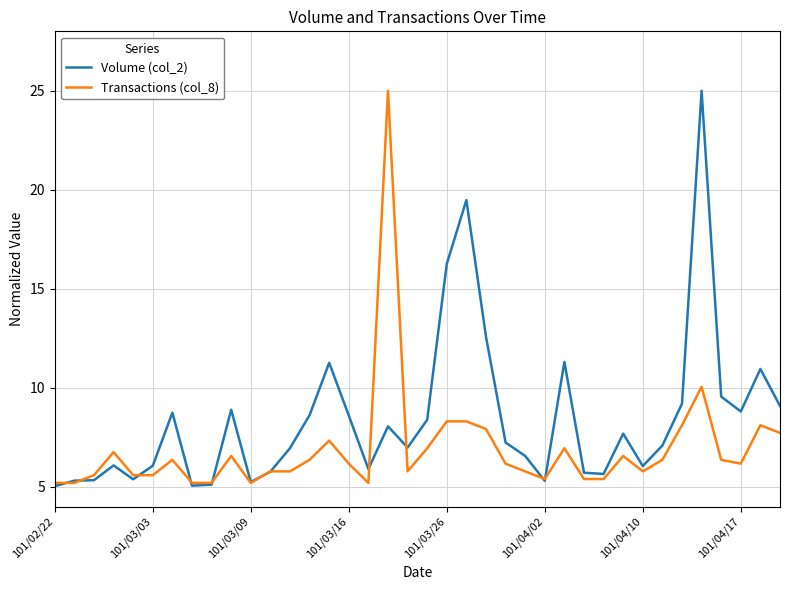

What is the highest value of the Volume (col_2) series?

25.0